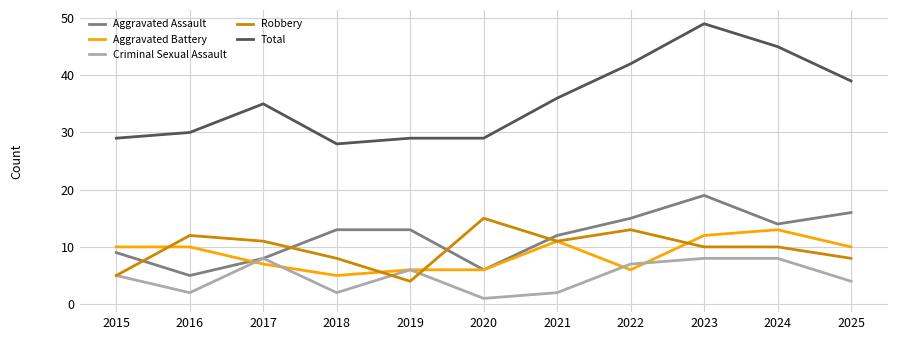

Which category has the highest value in the Total series?

2023